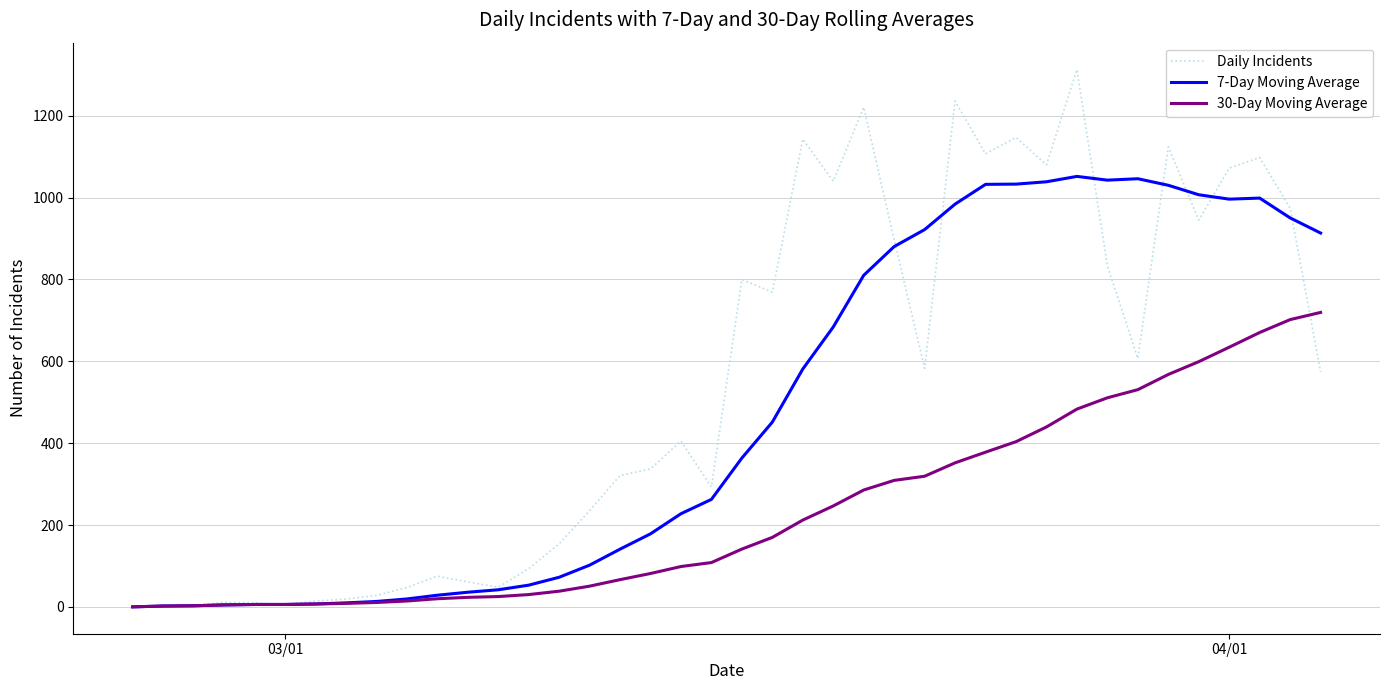

In 7-Day Moving Average, how many points are higher than both neighbors (excluding endpoints)?

3